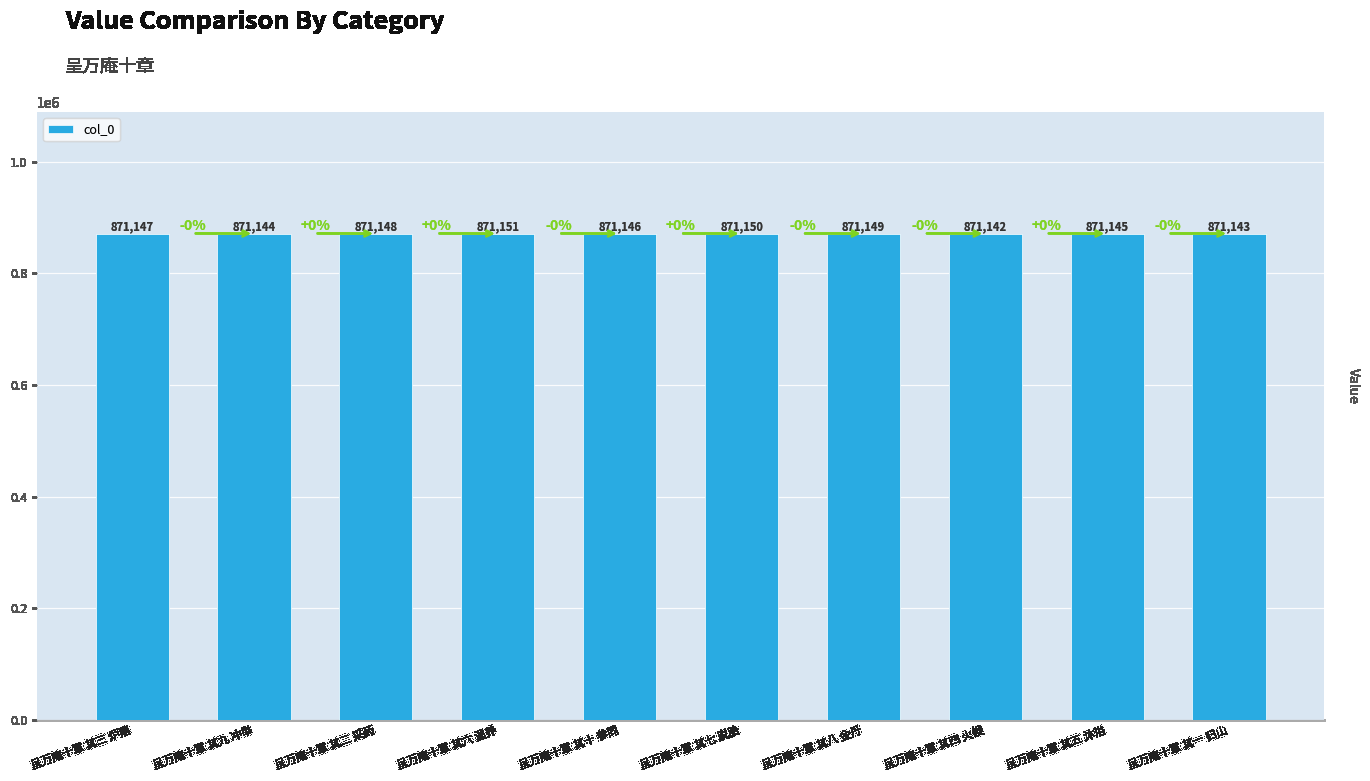

True or false: the data shows 1506822 at 呈万庵十章 其三 炉鼎.

False